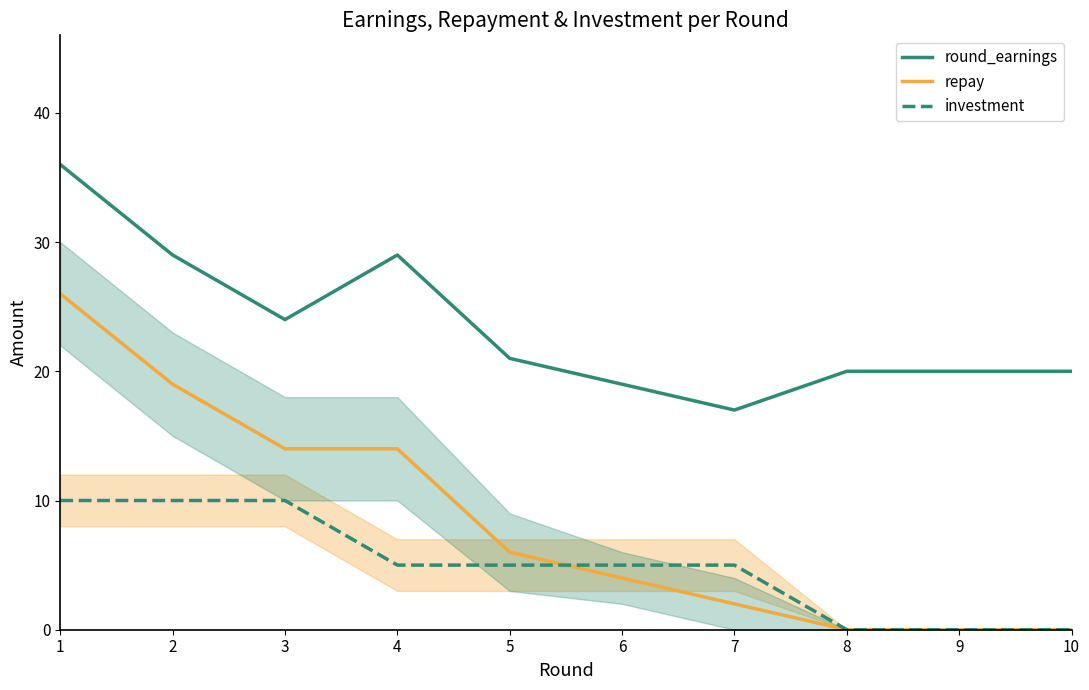

What is the average value of the round_earnings series?

24